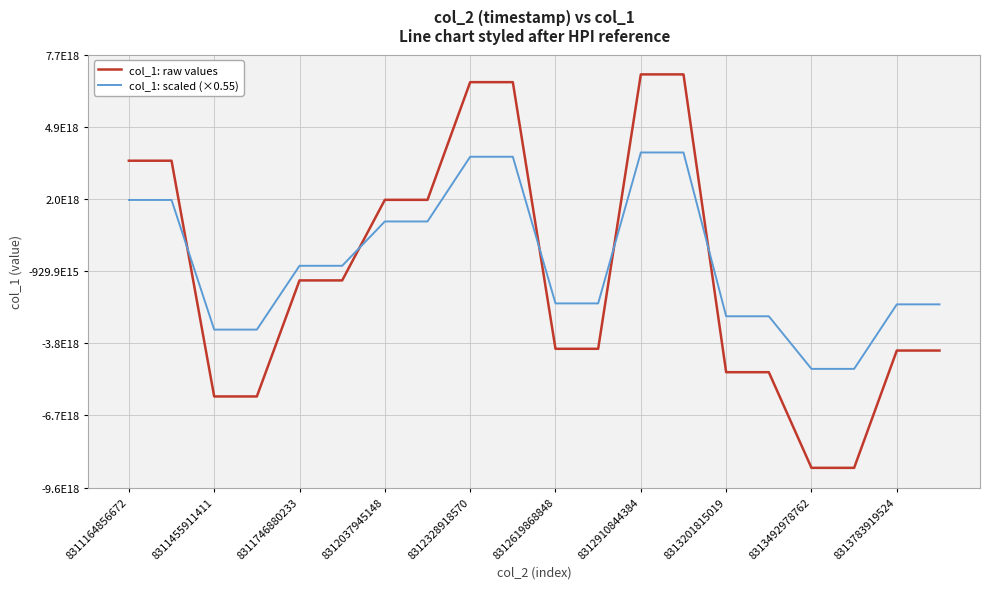

Is this an area chart (filled region under the line)?

No